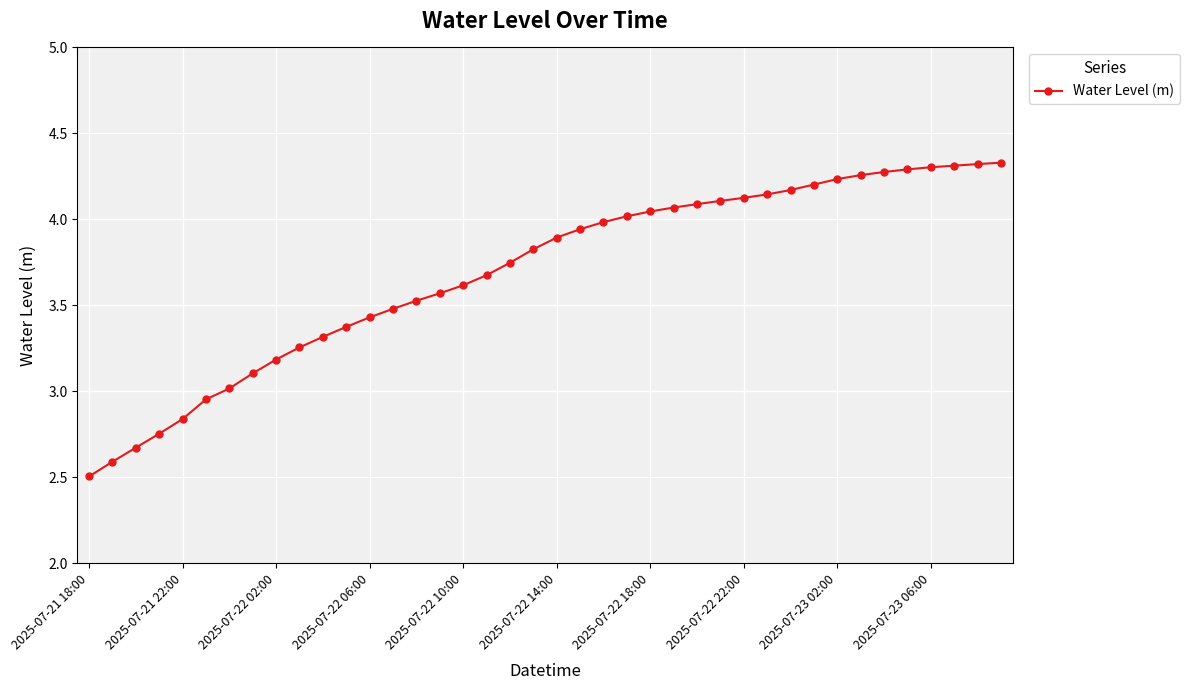

What is the difference between the maximum and second lowest values?

1.7